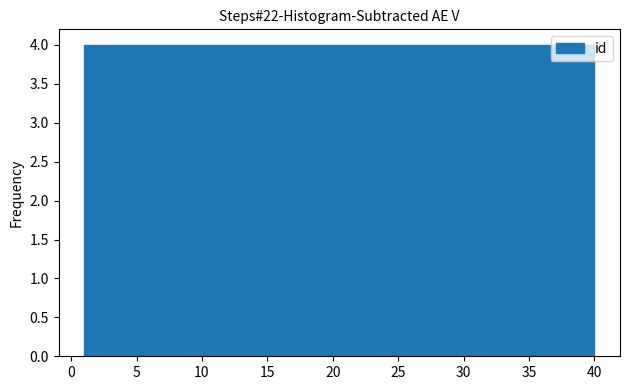

Reading left to right, list every bar in this chart as the range it spans on the x-axis followed by its height. Neither the bar edges nor the heights are printed on the chart, so give them approximately, as read against the axes.

1.0 to 4.9: 4
4.9 to 8.8: 4
8.8 to 12.7: 4
12.7 to 16.6: 4
16.6 to 20.5: 4
20.5 to 24.4: 4
24.4 to 28.3: 4
28.3 to 32.2: 4
32.2 to 36.1: 4
36.1 to 40.0: 4